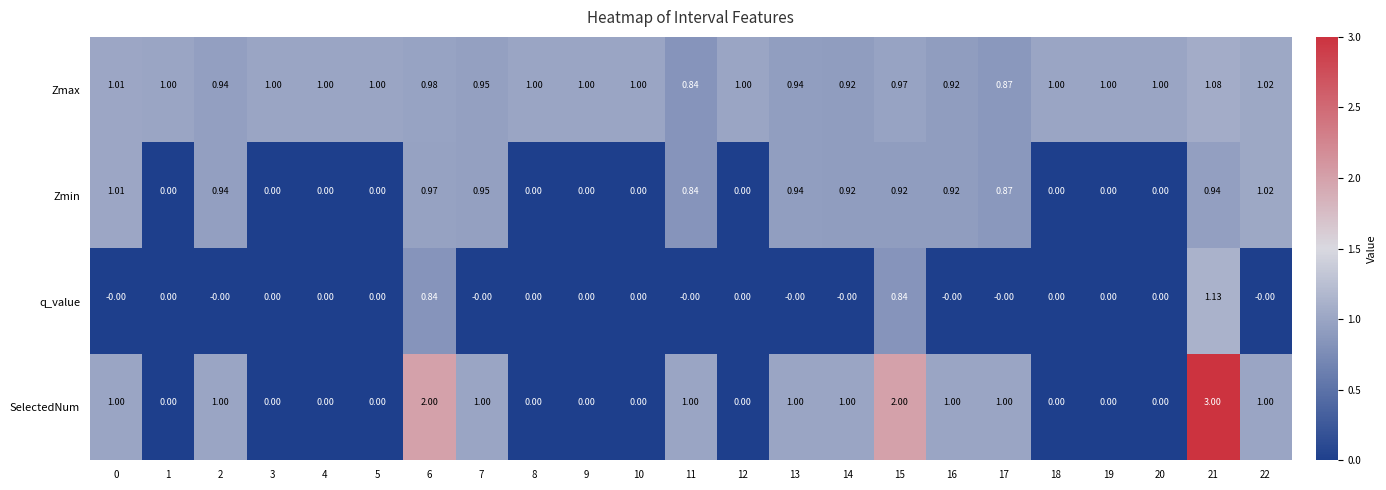

List the series in order of their overall mean, highest first.

Zmax, SelectedNum, Zmin, q_value